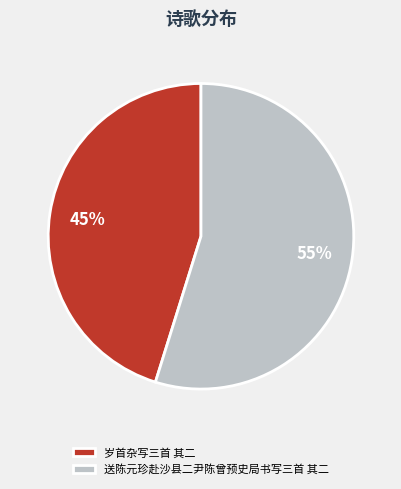

To the nearest percent, what percentage of the pie is 岁首杂写三首 其二?

45%